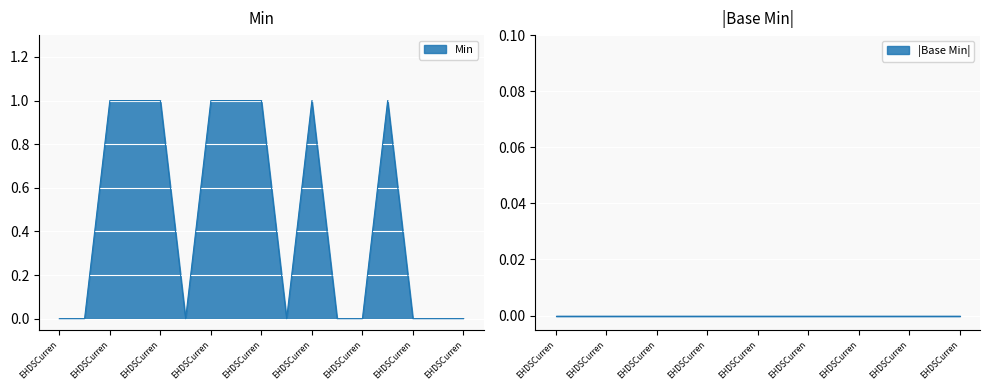

What is the sum of the values at EHDSCurrentPregnancy.header.statusReason and EHDSCurrentPregnancy.header.status?

1